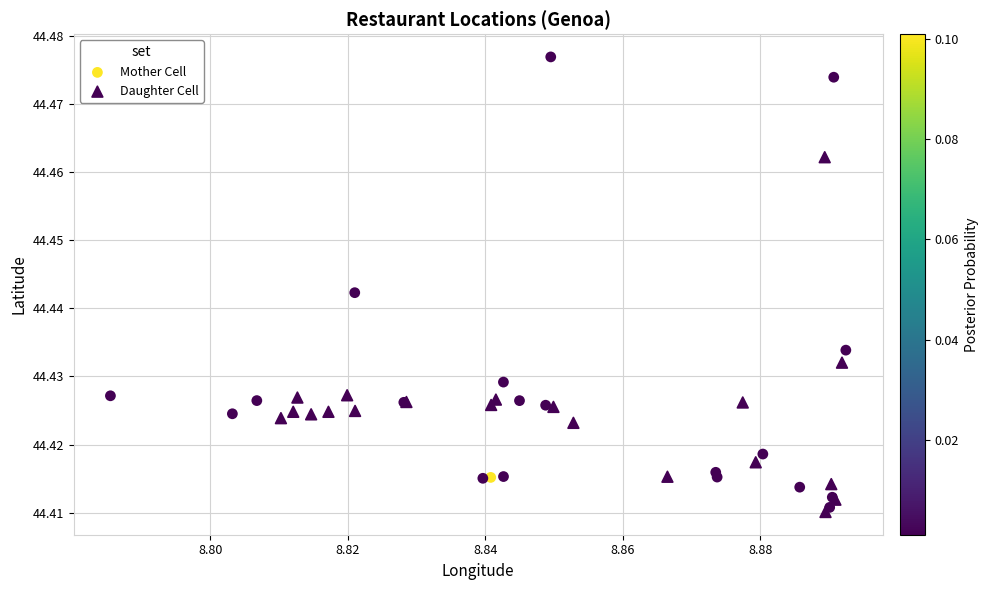

Which series has the widest spread of Y values?

Mother Cell